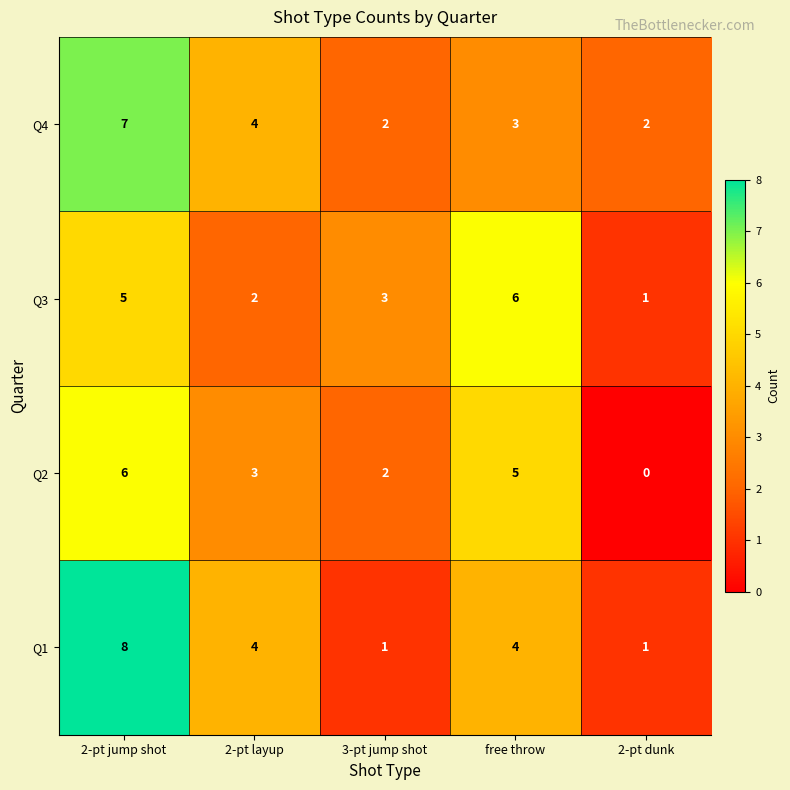

Between 2-pt layup and 3-pt jump shot, which series saw the biggest shift?

Q1